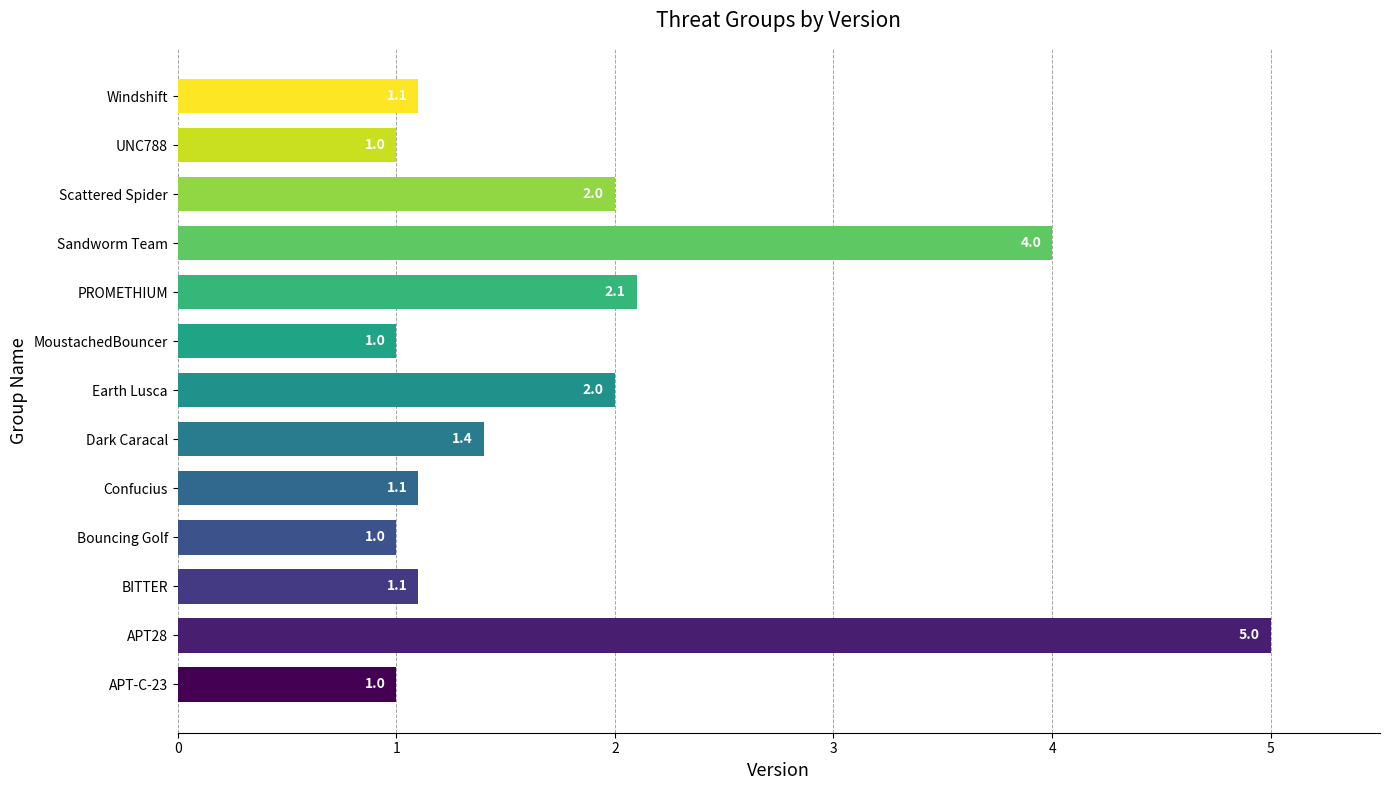

The value at BITTER is 1.1. True or false?

True